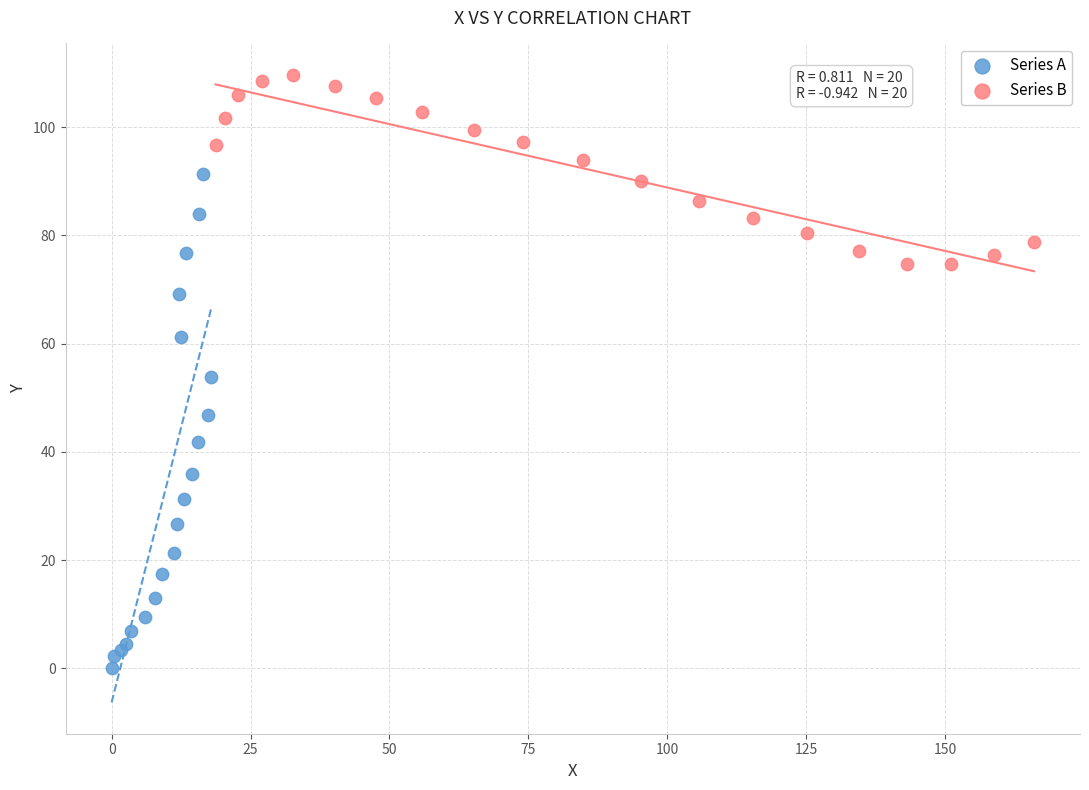

Which series contains the highest Y value?

Series B